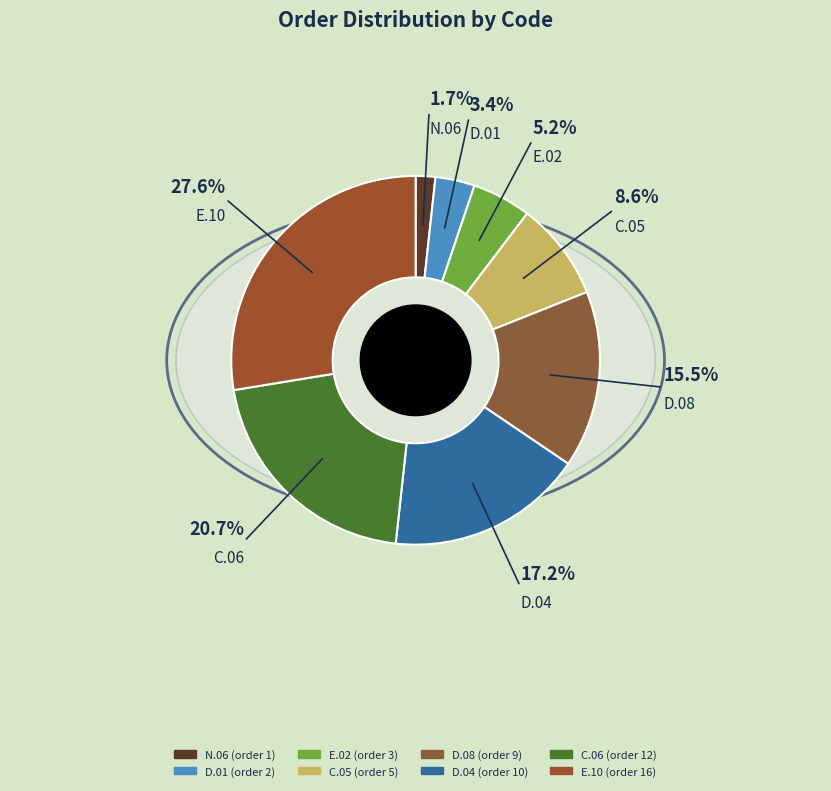

True or false: D.01 accounts for 12% of the total.

False